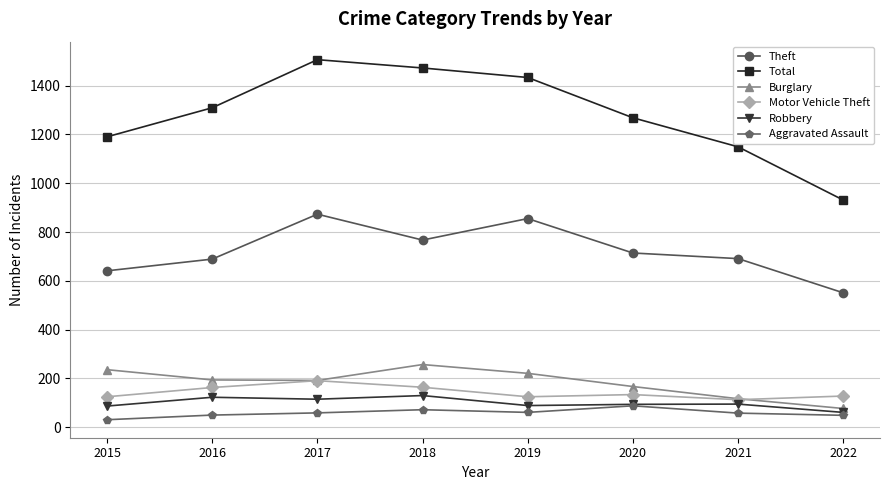

The value of Aggravated Assault at 2019 is 61. True or false?

True